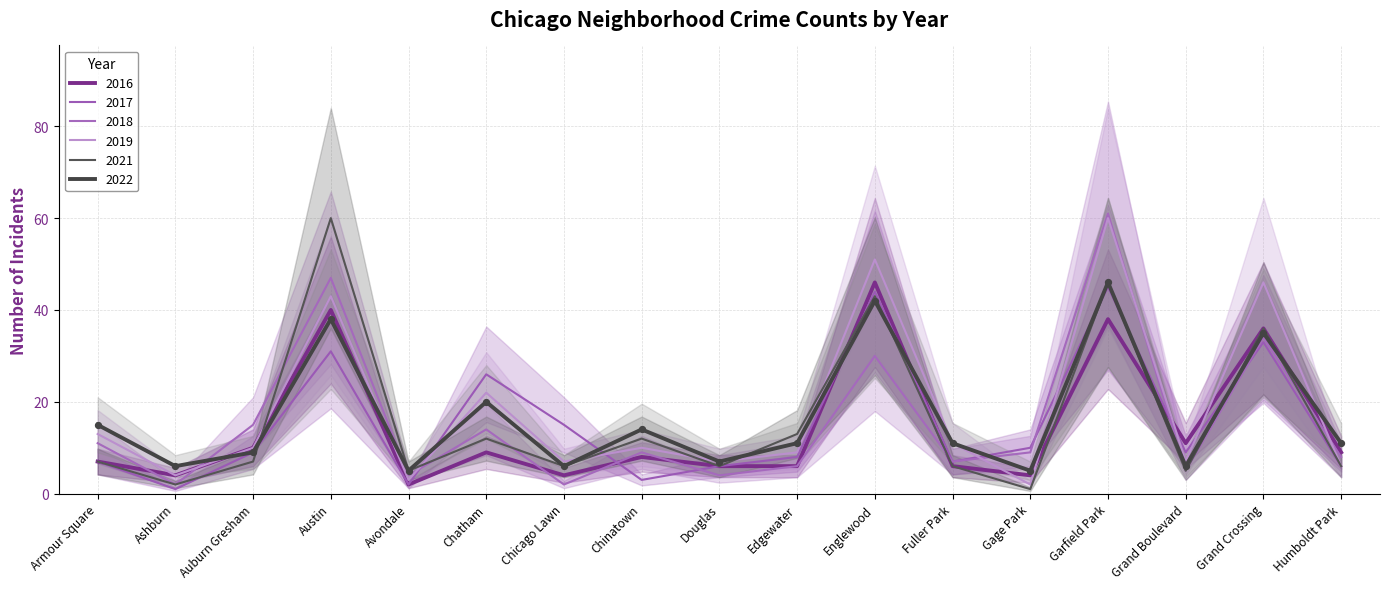

Is the value of 2017 at Avondale greater than the value of 2016 at Humboldt Park?

No